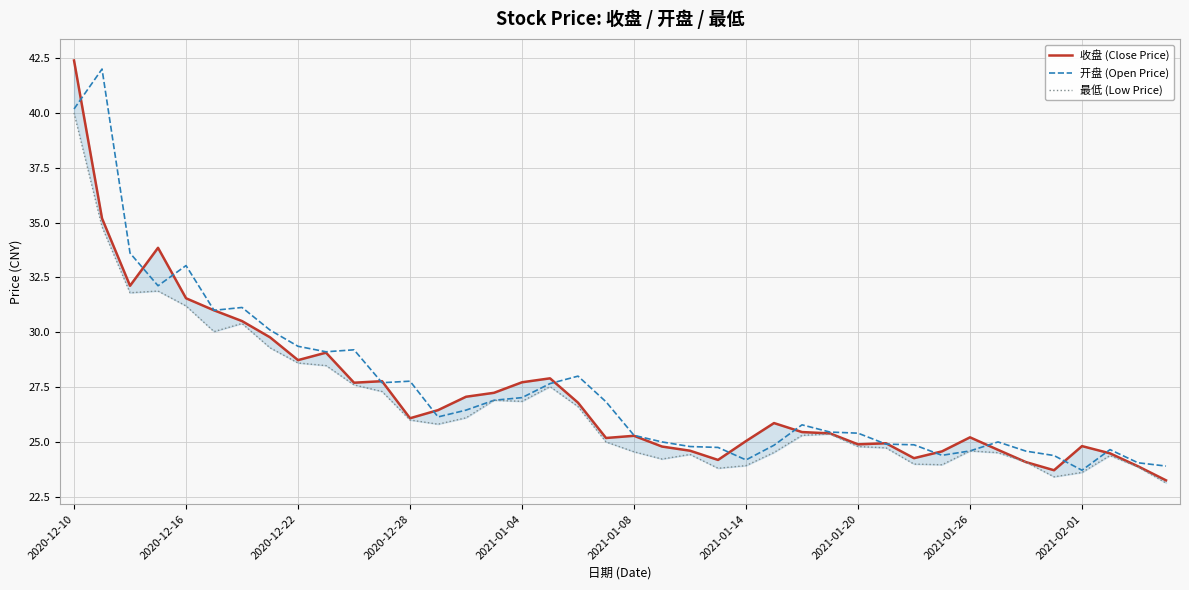

Does the chart display data point markers on the line(s)?

No